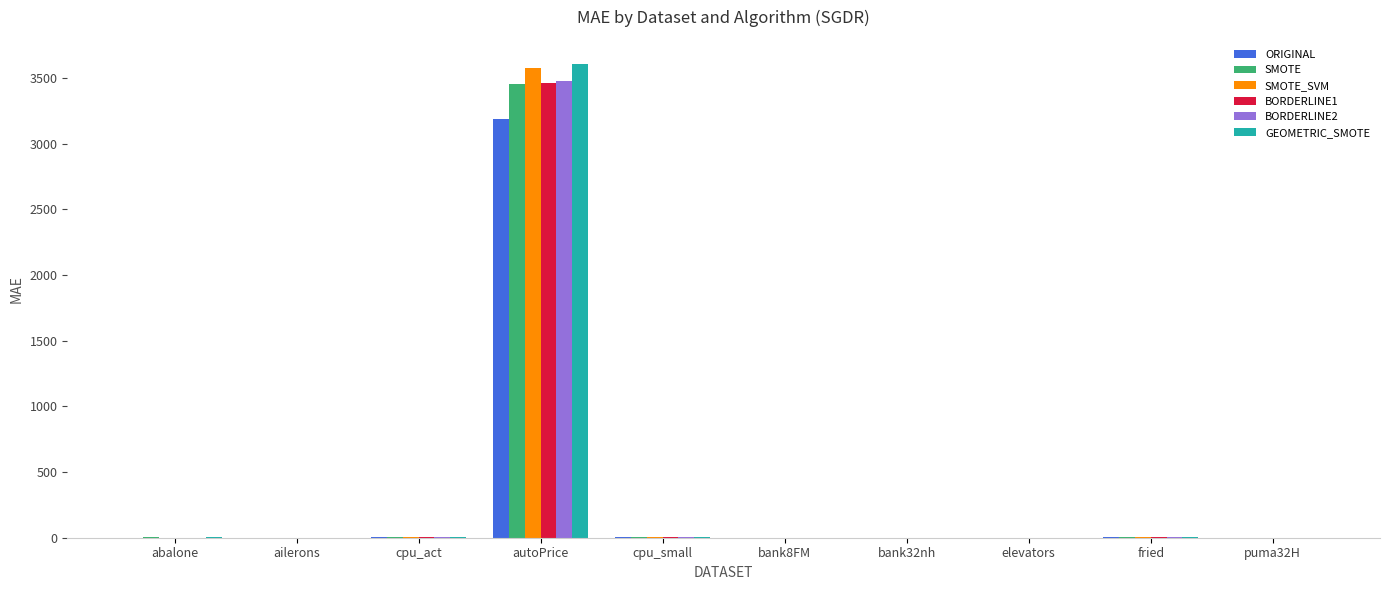

Are the bars horizontal?

No